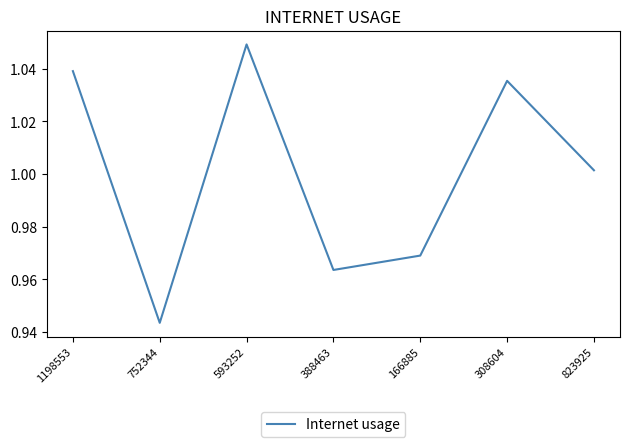

Rank the categories by value from highest to lowest.

593252, 1198553, 308604, 823925, 166885, 388463, 752344